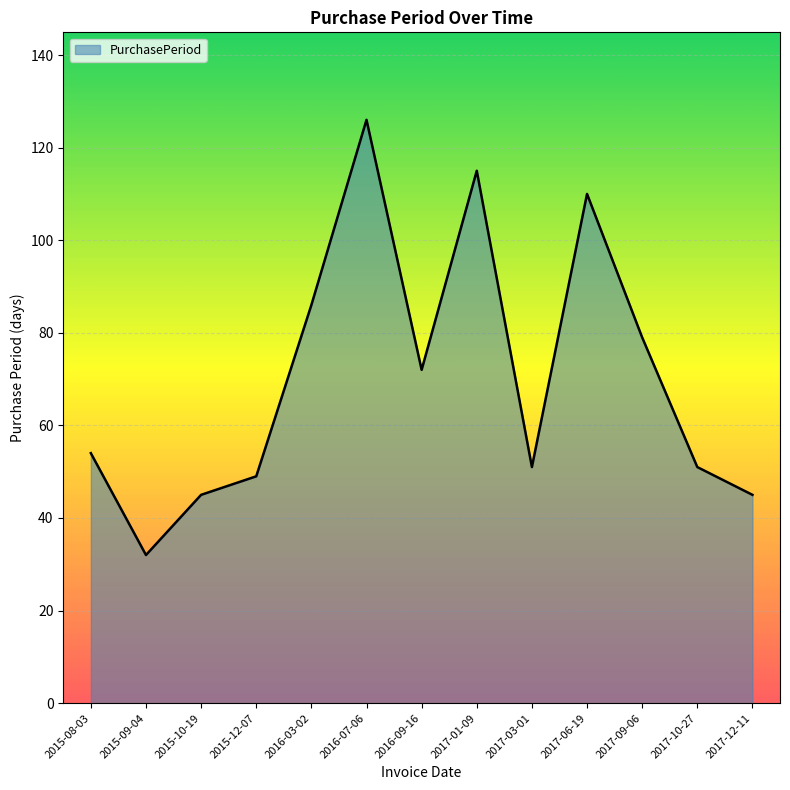

Read the value at 2017-09-06, to the nearest 5.

80